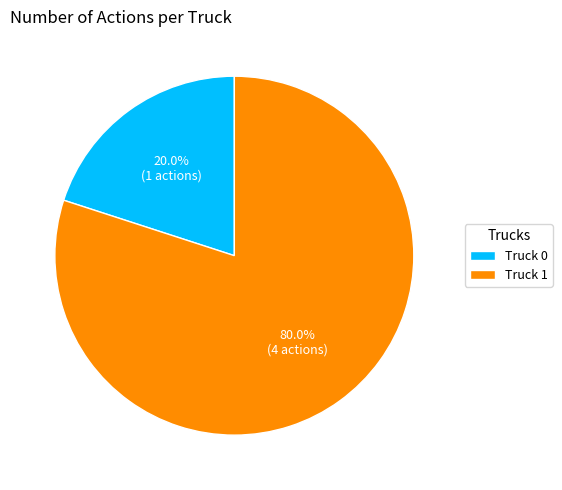

How many segments does this pie chart have?

2